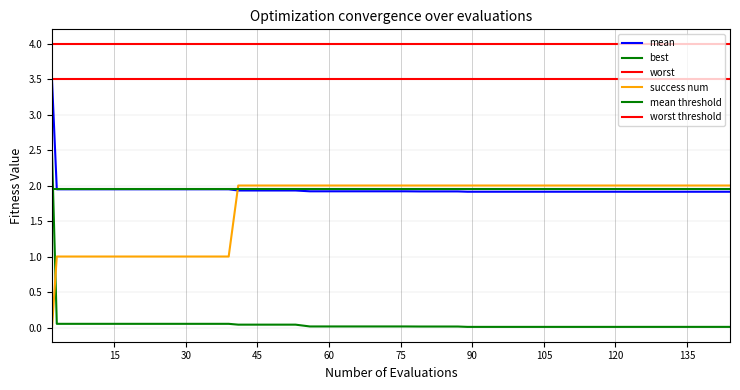

Where is mean nearest to the value 2?

15